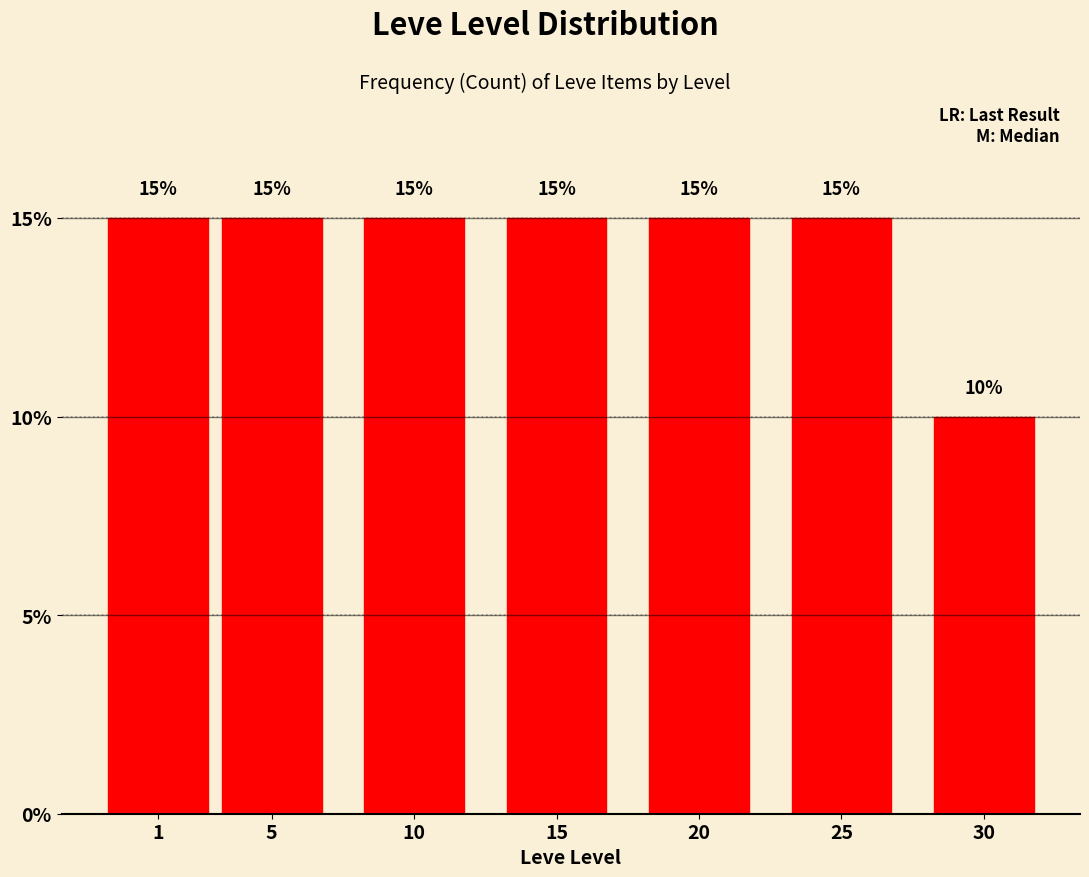

Reading left to right, extract all data points from this chart.

15	15	15	15	15	15	10